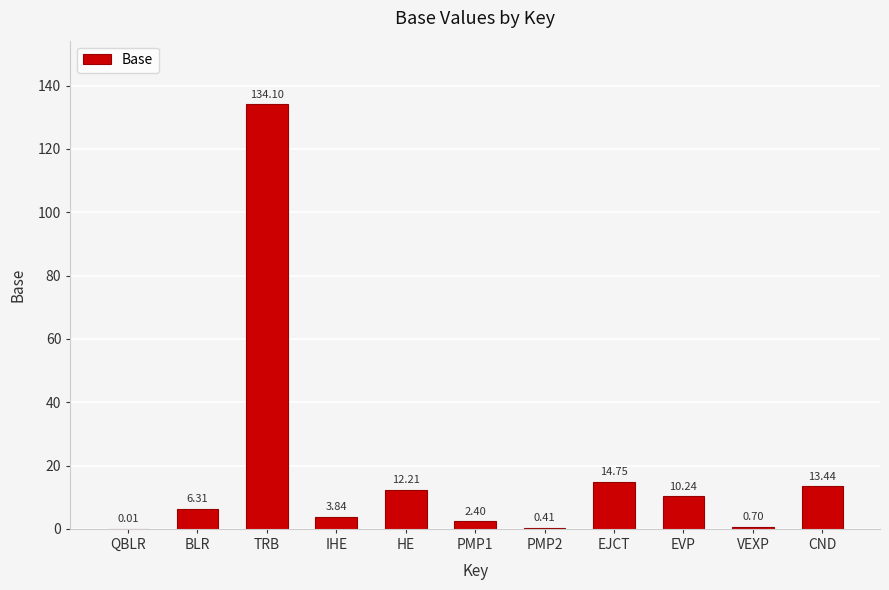

What is the sum of the values at QBLR and HE?

12.2